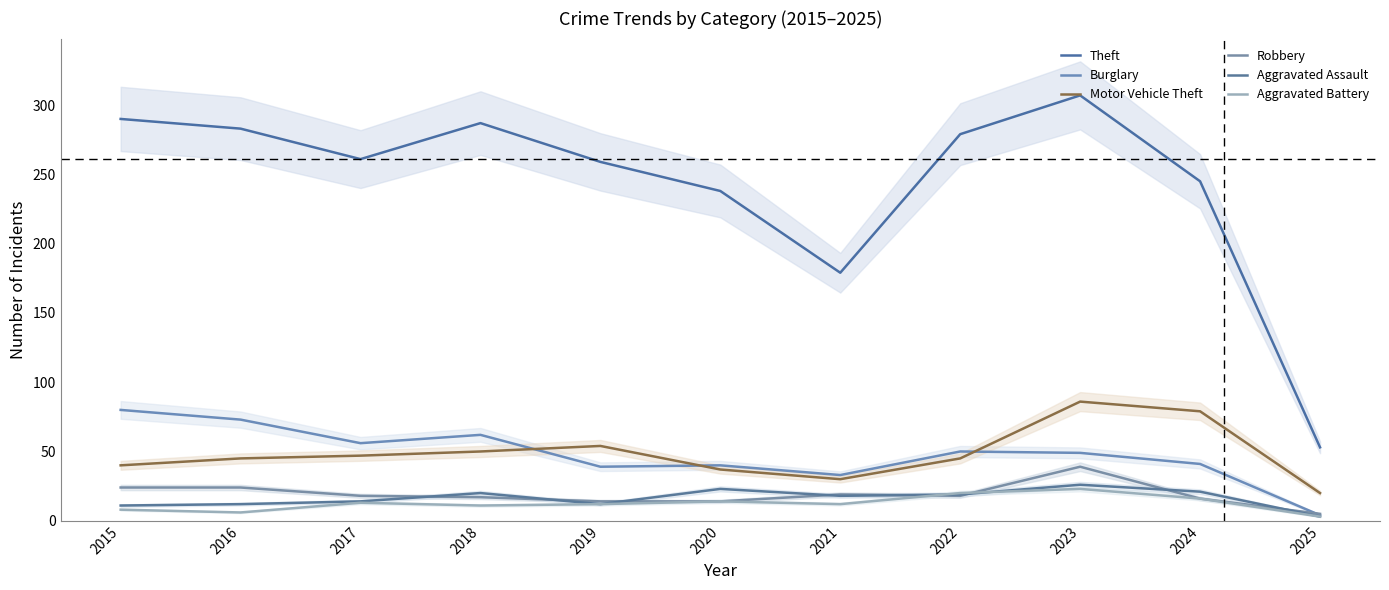

Does the chart have visible grid lines?

No